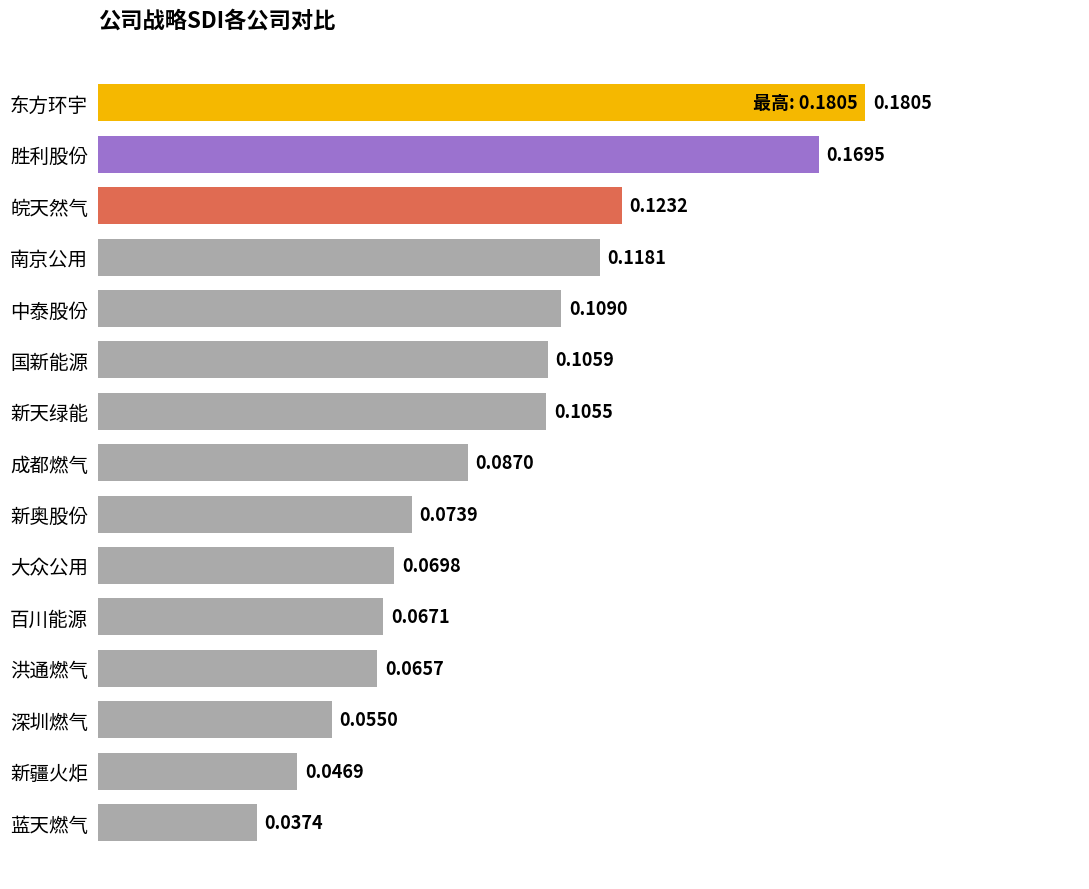

What is the sum of all values?

1.4